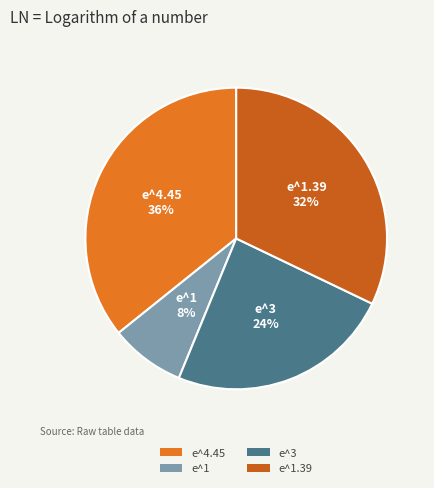

To the nearest percent, what portion does e^1 represent?

8%